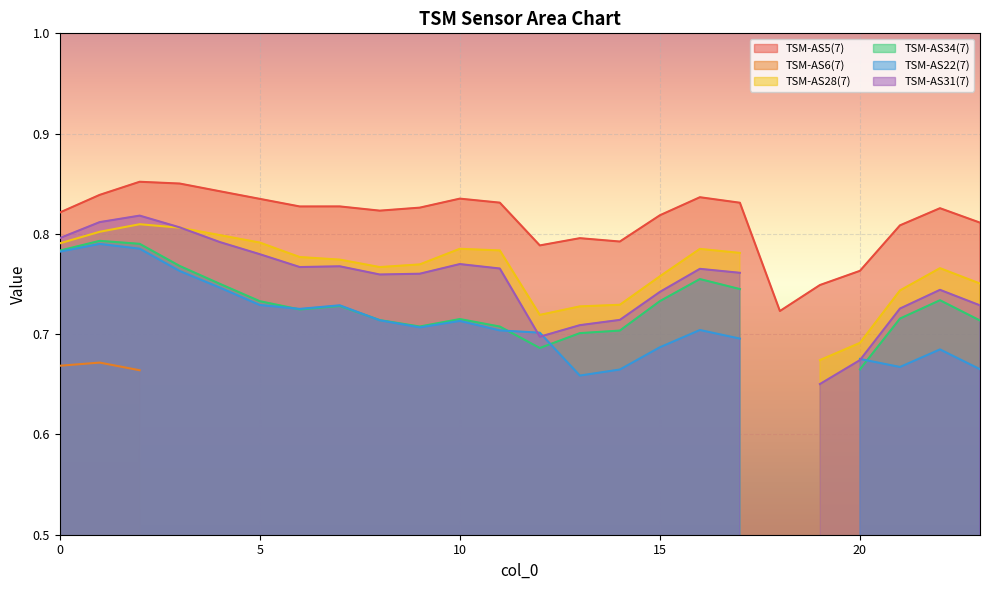

The TSM-AS6(7) series shows 0.7 at 2. True or false?

True